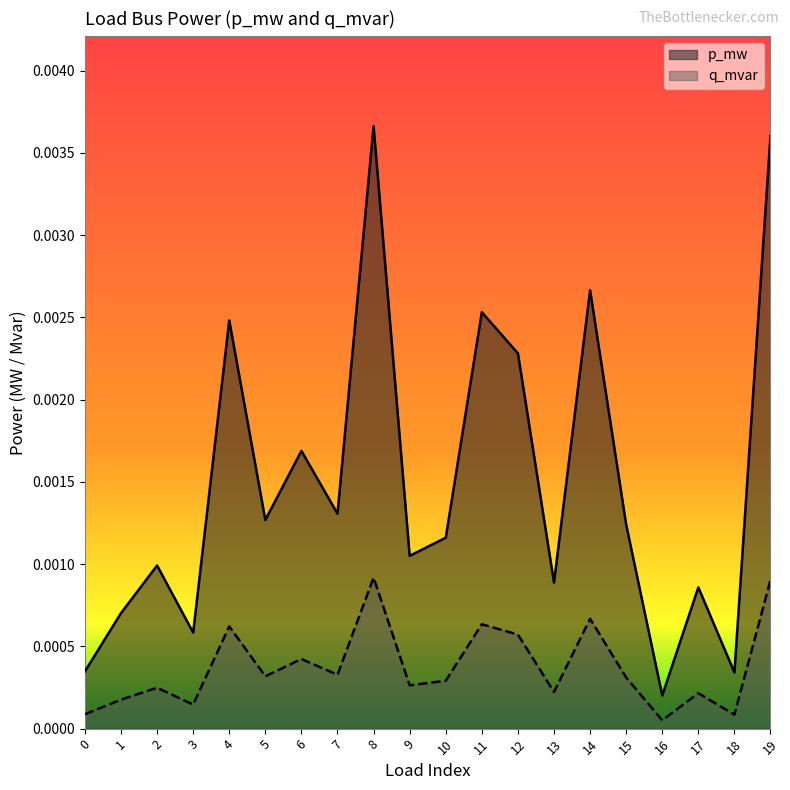

At how many categories does at least one series exceed 0?

20